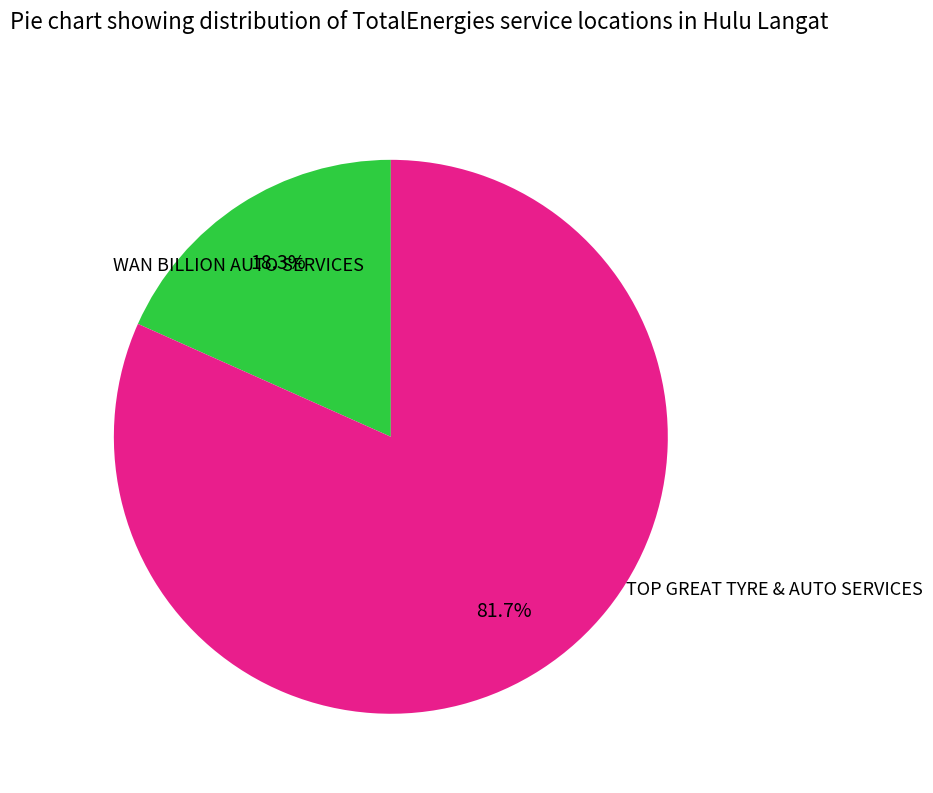

Does any single category account for the majority?

Yes